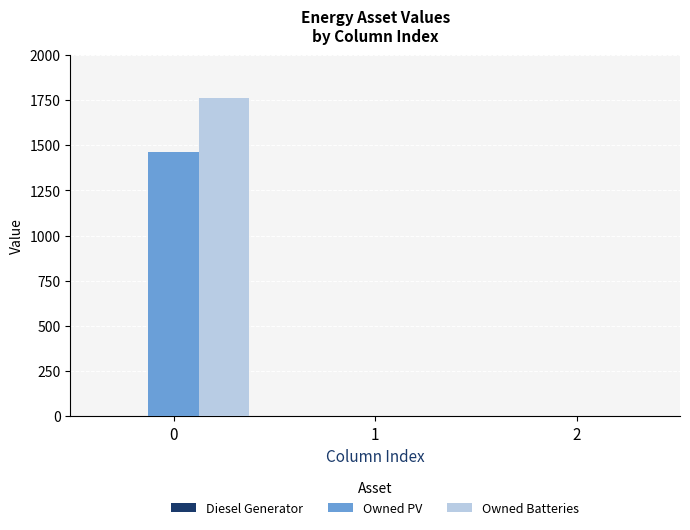

Are the bars grouped side by side (vs. stacked)?

Yes